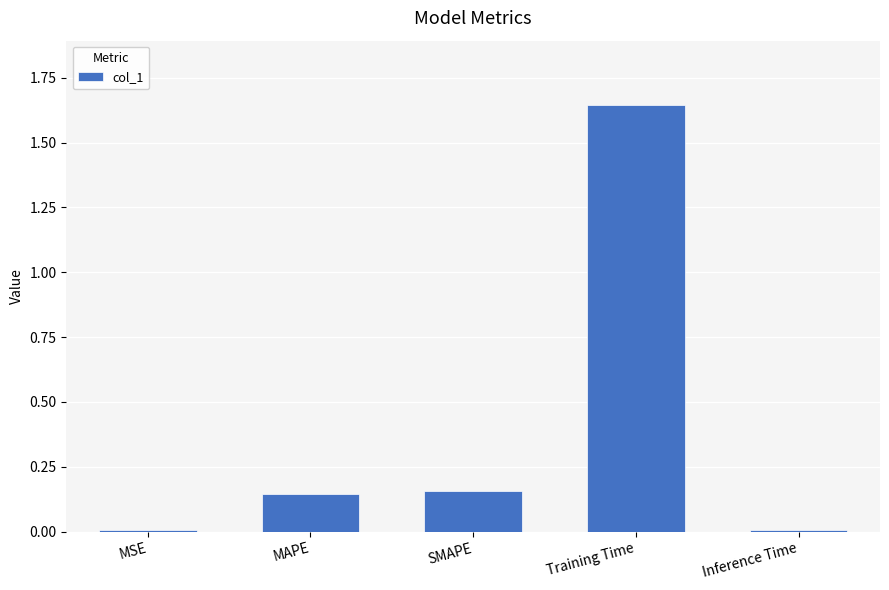

What is the change in value from MAPE to Training Time?

+1.5